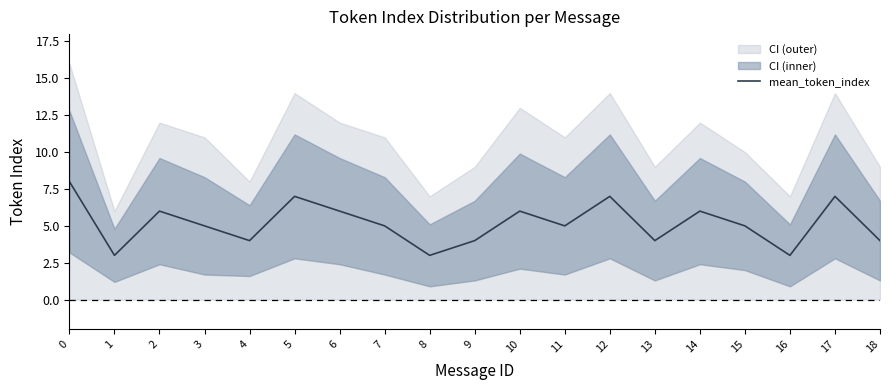

How many points are lower than both their immediate neighbors (excluding endpoints)?

6